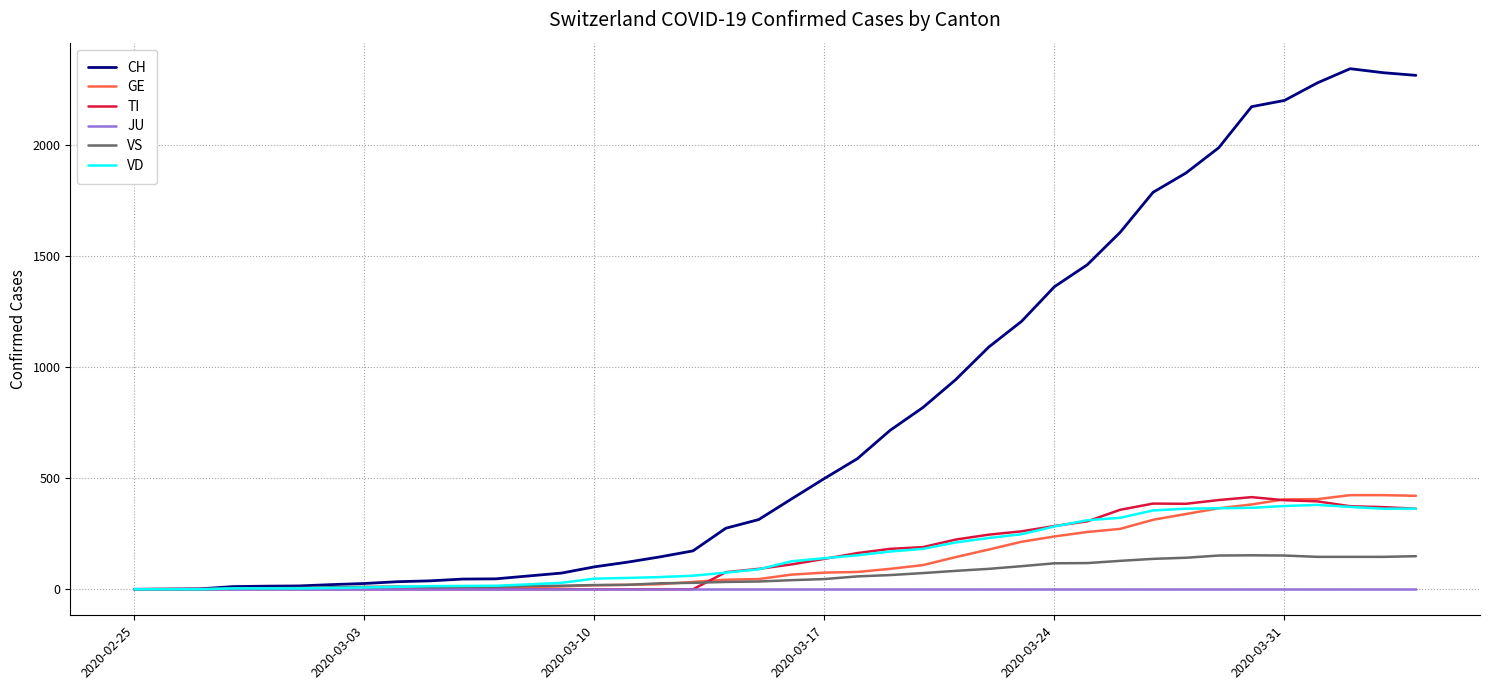

Which series has the largest total across all categories?

CH